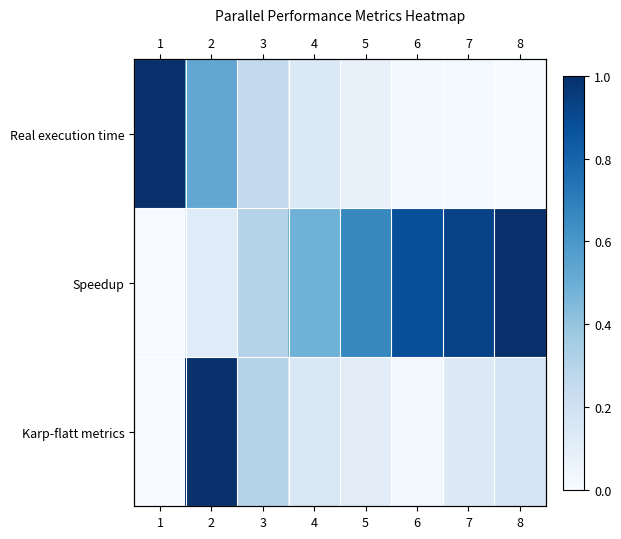

What is the difference between the maximum and second lowest values in the Karp-flatt metrics series?

1.0